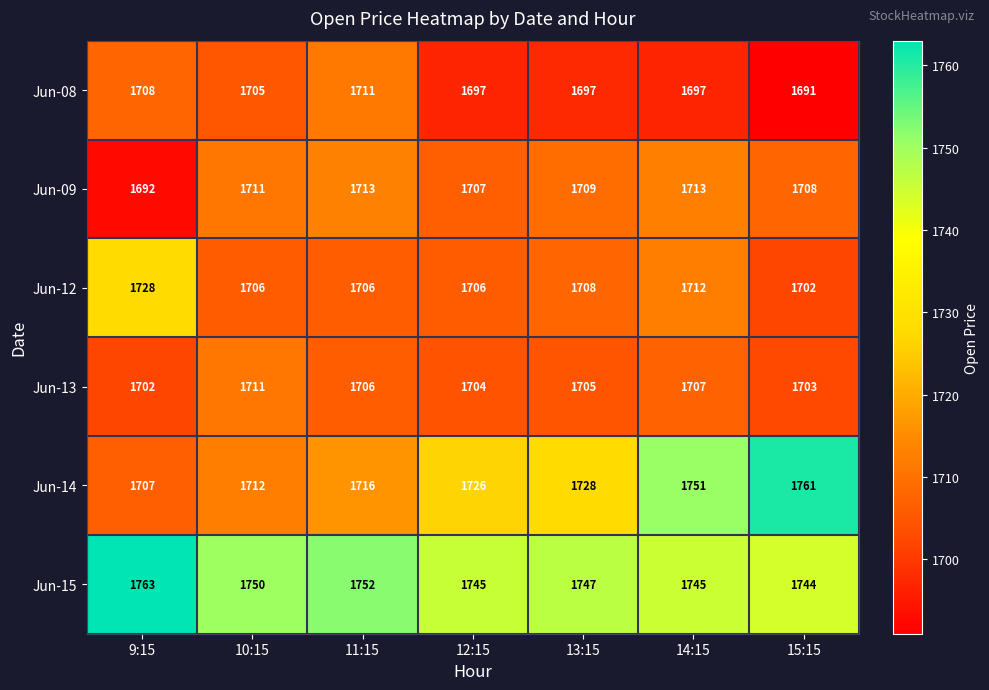

Where does the Jun-08 series first go above 1697?

9:15